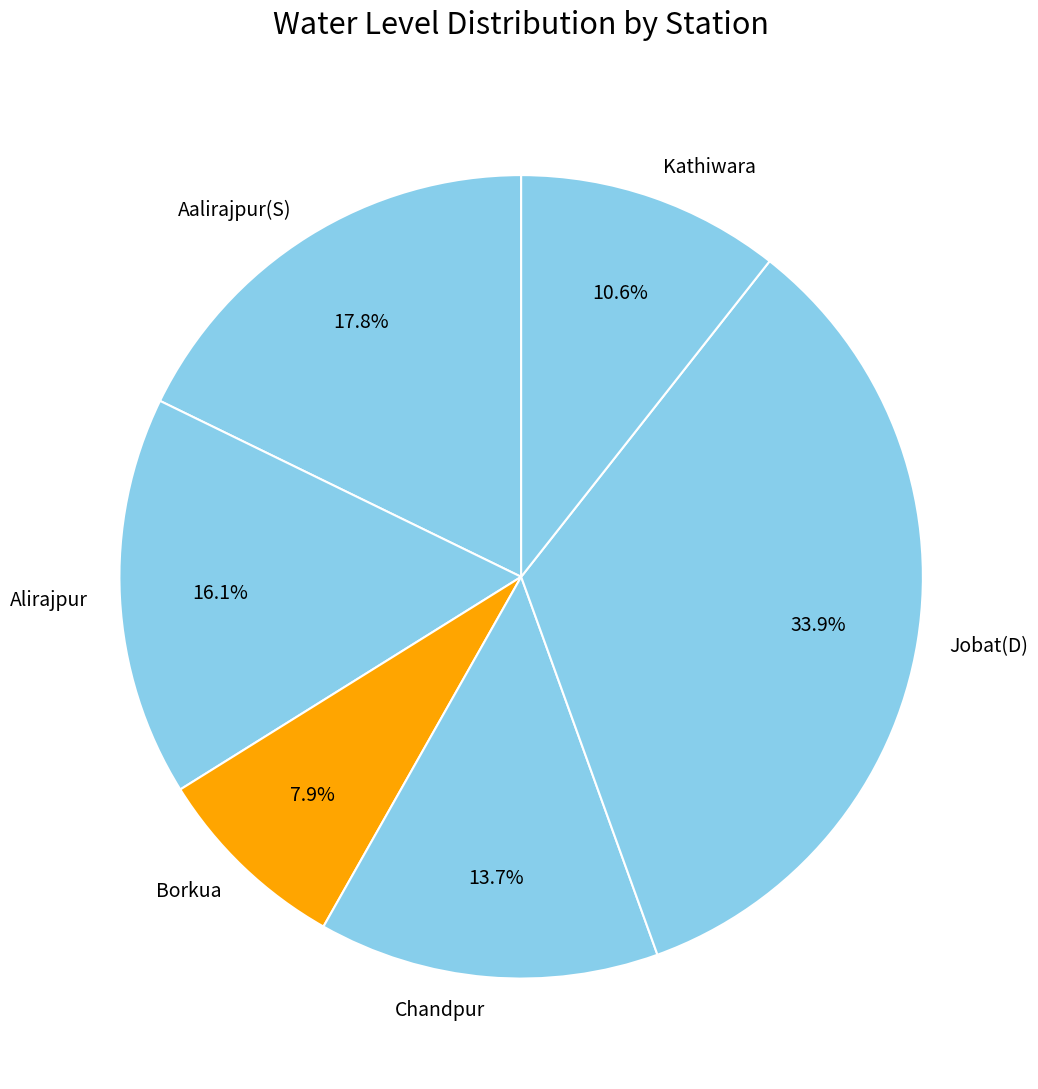

What is the ratio of the value at Chandpur to the value at Kathiwara?

1.3